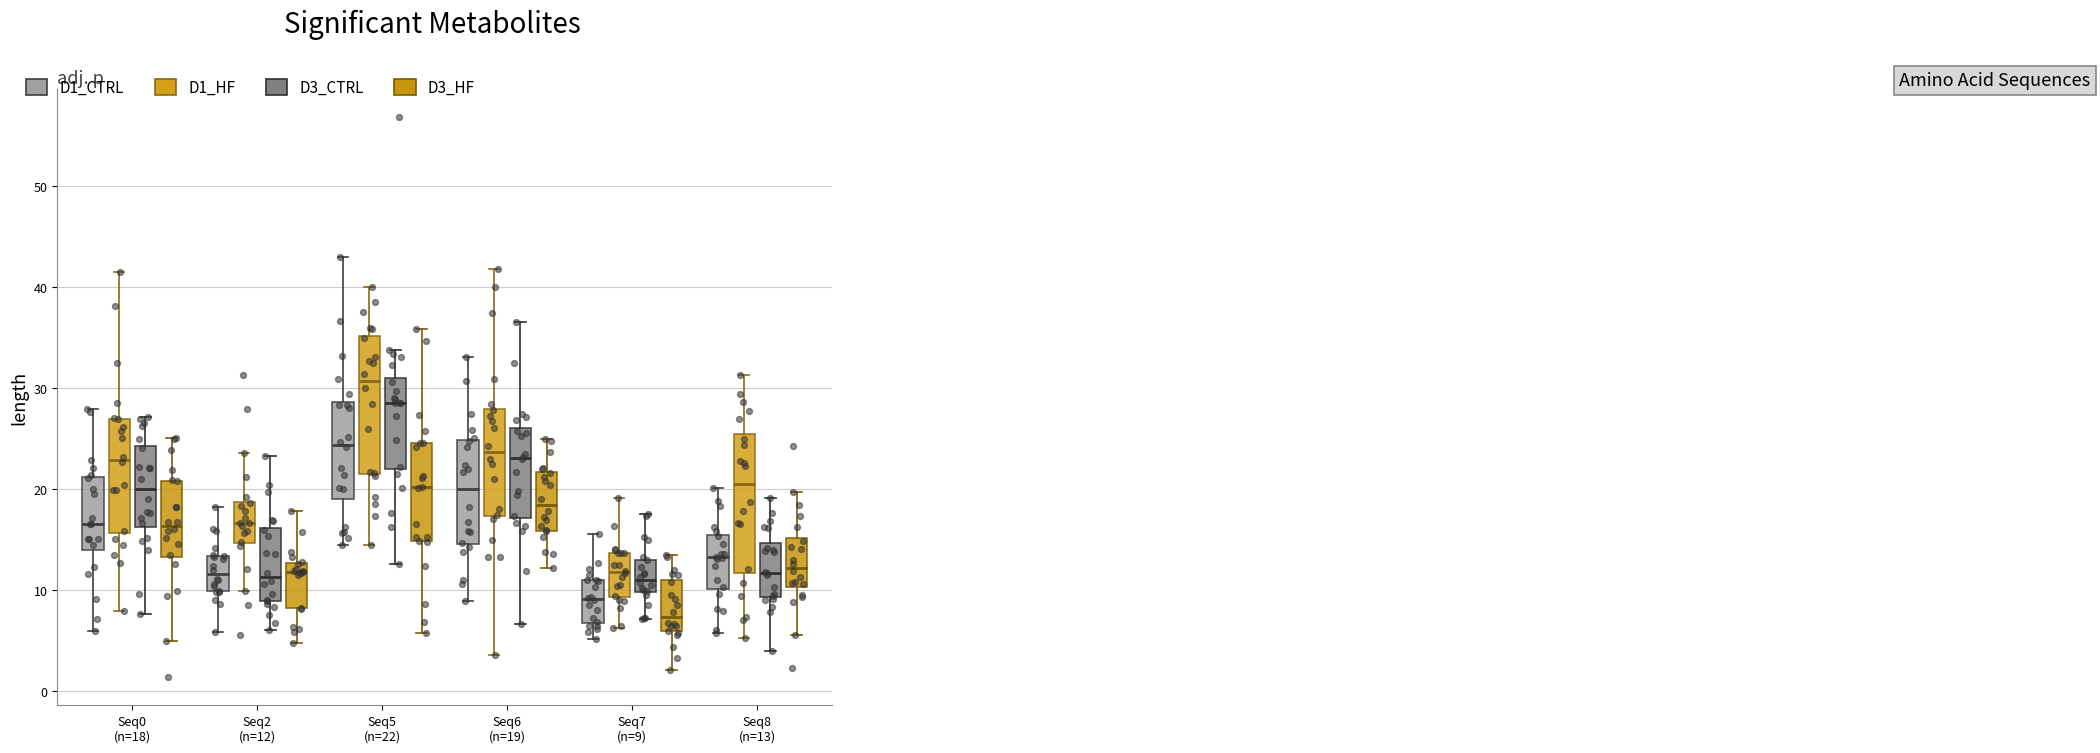

Reading left to right, read every box against the y-axis: the position of its median line, the range the box covers, and the ends of its whiskers. The values are not printed on the chart, so give them approximately, as read against the axis.

Seq0 (n=18) (D1_CTRL): median 17, box 14 to 21, whiskers 6 to 28
Seq0 (n=18) (D1_HF): median 23, box 16 to 27, whiskers 8 to 42
Seq0 (n=18) (D3_CTRL): median 20, box 16 to 24, whiskers 8 to 27
Seq0 (n=18) (D3_HF): median 16, box 13 to 21, whiskers 5 to 25
Seq2 (n=12) (D1_CTRL): median 12, box 10 to 13, whiskers 6 to 18
Seq2 (n=12) (D1_HF): median 17, box 15 to 19, whiskers 10 to 24
Seq2 (n=12) (D3_CTRL): median 11, box 9 to 16, whiskers 6 to 23
Seq2 (n=12) (D3_HF): median 12, box 8 to 13, whiskers 5 to 18
Seq5 (n=22) (D1_CTRL): median 24, box 19 to 29, whiskers 14 to 43
Seq5 (n=22) (D1_HF): median 31, box 21 to 35, whiskers 14 to 40
Seq5 (n=22) (D3_CTRL): median 29, box 22 to 31, whiskers 13 to 34
Seq5 (n=22) (D3_HF): median 20, box 15 to 25, whiskers 6 to 36
Seq6 (n=19) (D1_CTRL): median 20, box 15 to 25, whiskers 9 to 33
Seq6 (n=19) (D1_HF): median 24, box 17 to 28, whiskers 4 to 42
Seq6 (n=19) (D3_CTRL): median 23, box 17 to 26, whiskers 7 to 37
Seq6 (n=19) (D3_HF): median 18, box 16 to 22, whiskers 12 to 25
Seq7 (n=9) (D1_CTRL): median 9, box 7 to 11, whiskers 5 to 16
Seq7 (n=9) (D1_HF): median 12, box 9 to 14, whiskers 6 to 19
Seq7 (n=9) (D3_CTRL): median 11, box 10 to 13, whiskers 7 to 17
Seq7 (n=9) (D3_HF): median 7, box 6 to 11, whiskers 2 to 13
Seq8 (n=13) (D1_CTRL): median 13, box 10 to 15, whiskers 6 to 20
Seq8 (n=13) (D1_HF): median 20, box 12 to 25, whiskers 5 to 31
Seq8 (n=13) (D3_CTRL): median 12, box 9 to 15, whiskers 4 to 19
Seq8 (n=13) (D3_HF): median 12, box 10 to 15, whiskers 5 to 20